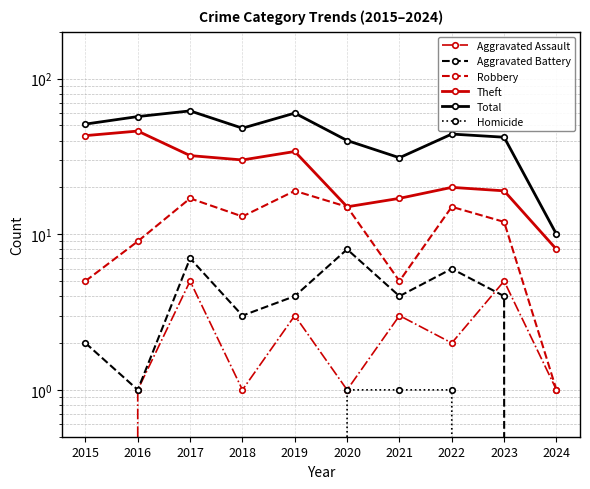

At which category does Total reach its first local valley?

2018